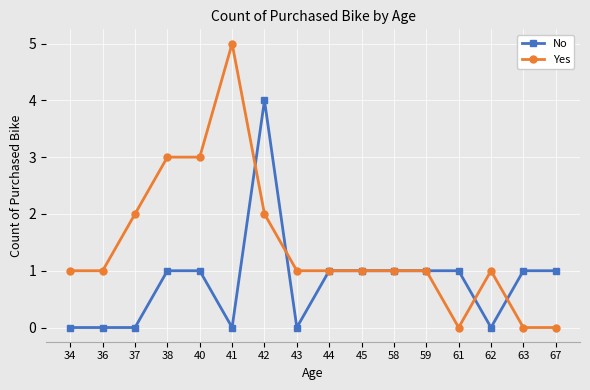

The No series shows 0 at 34. True or false?

True